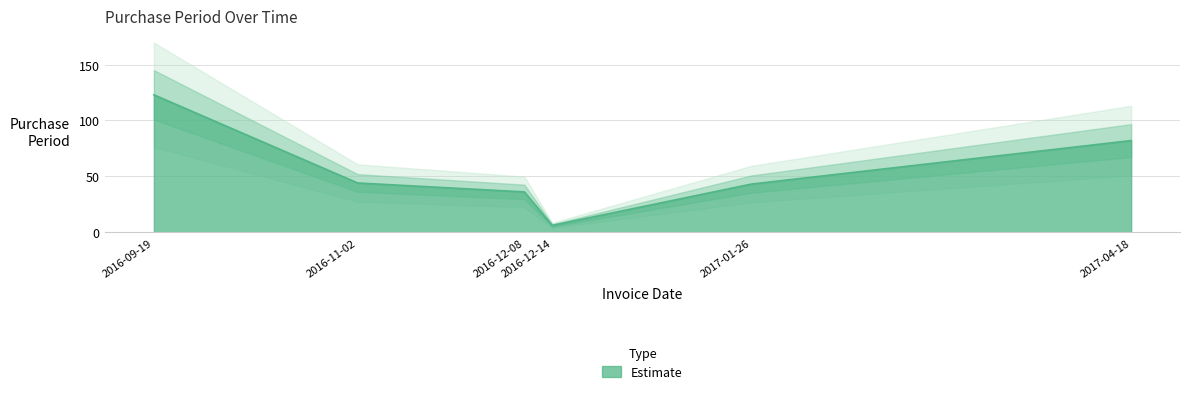

True or false: the data has more than 1 interior local peaks.

False